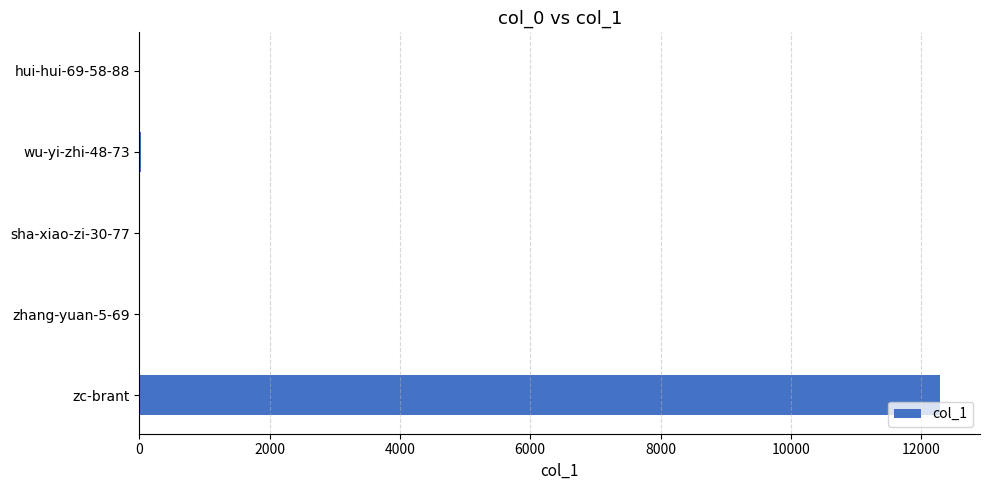

Is it true that the value at zc-brant is 3361?

False